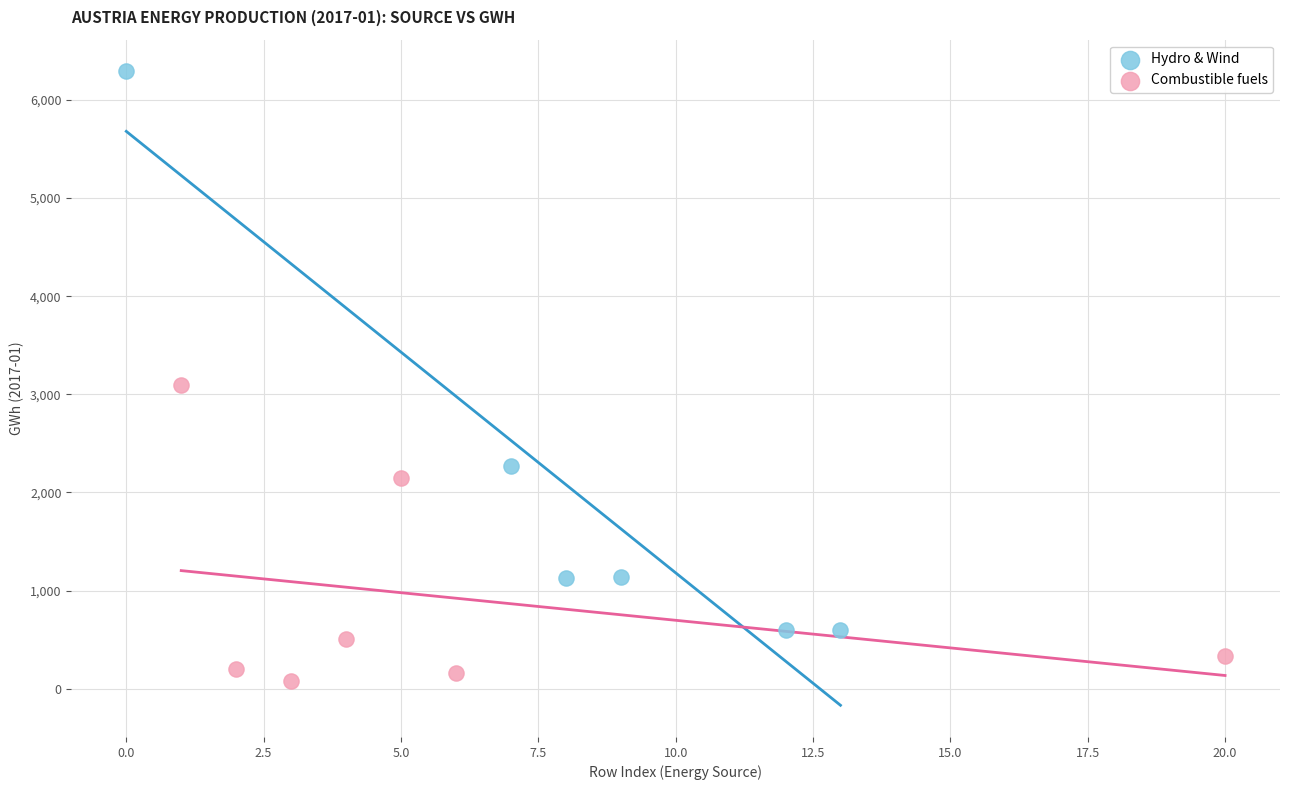

Which series reaches the maximum Y coordinate?

Hydro & Wind